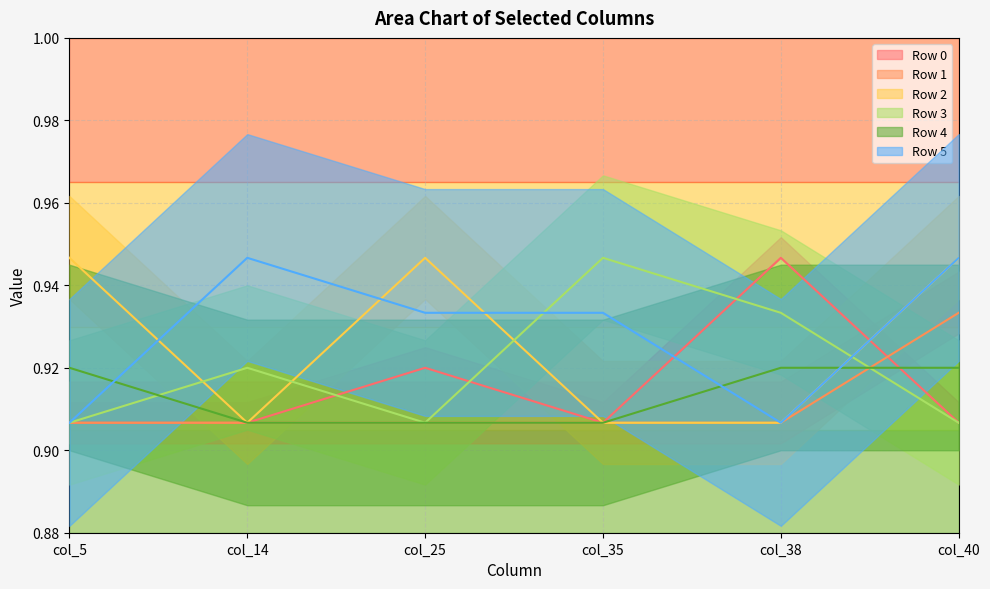

The Row 1 series shows 1.5 at col_14. True or false?

False